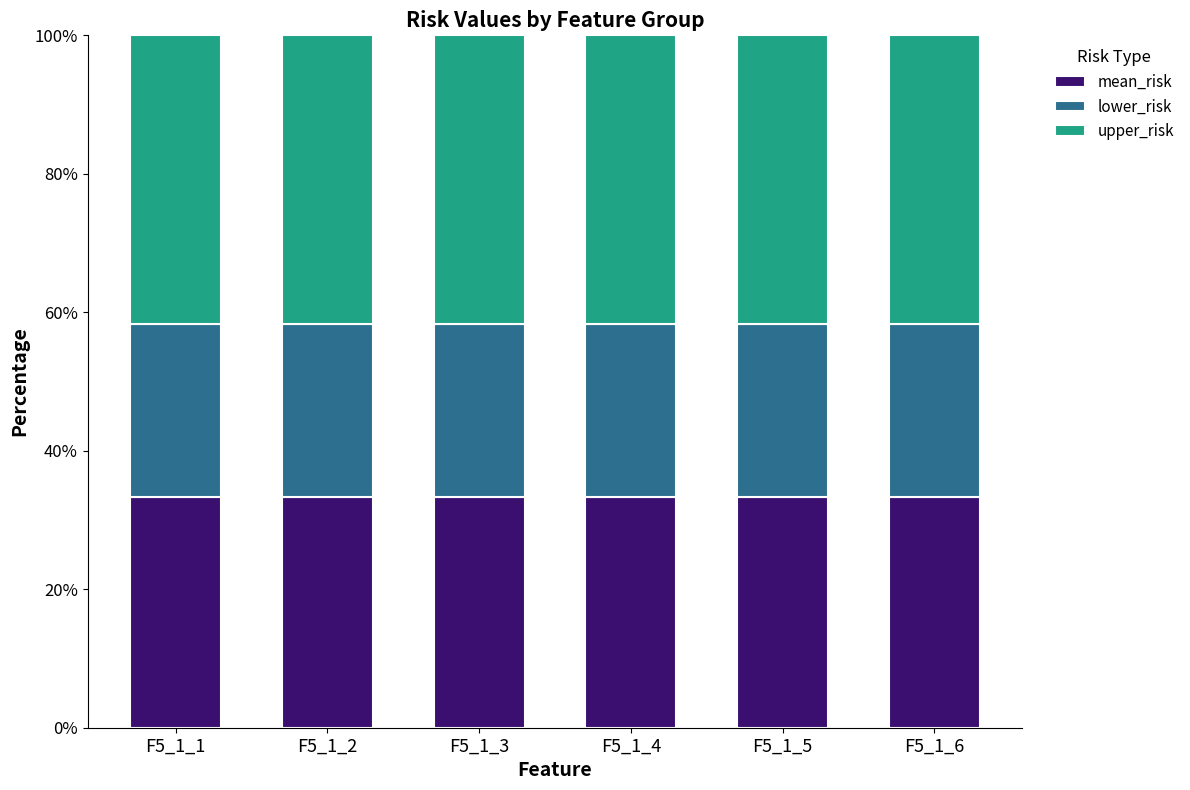

What is the total value across all series at F5_1_5?

100.0